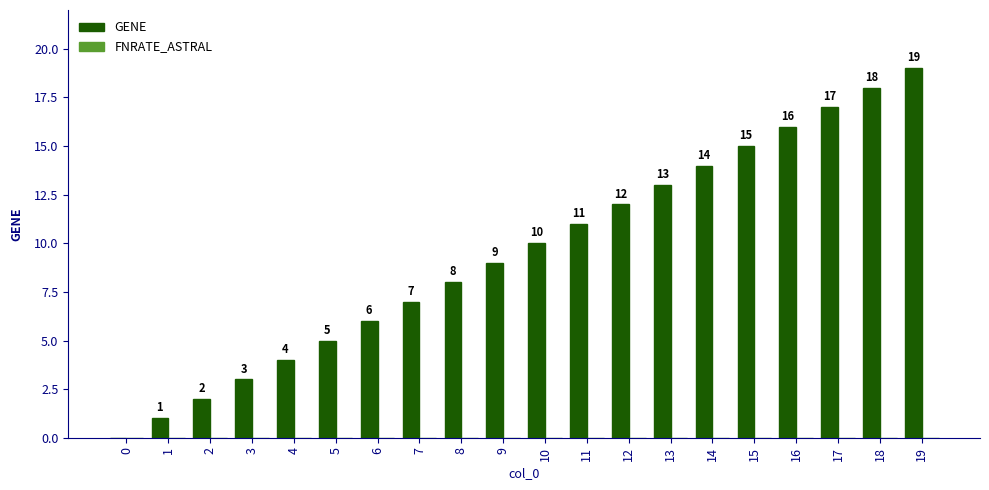

Approximately how many times larger is the value at 5 compared to 10?

0.5